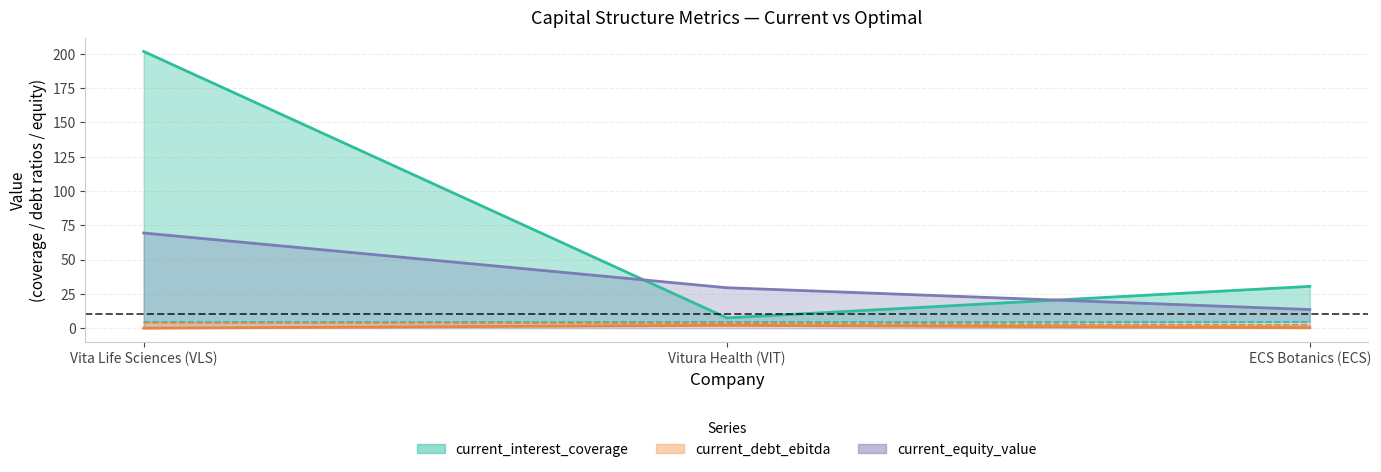

Between Vitura Health (VIT) and ECS Botanics (ECS), which is larger?

ECS Botanics (ECS)